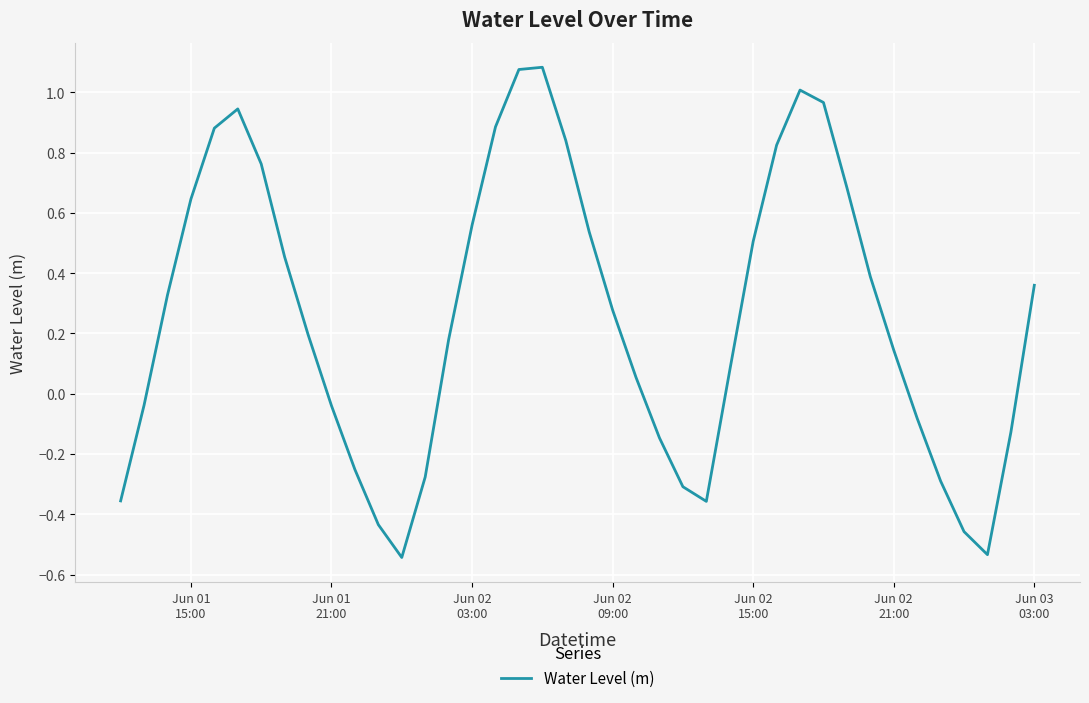

What is the difference between the maximum and minimum values?

1.6